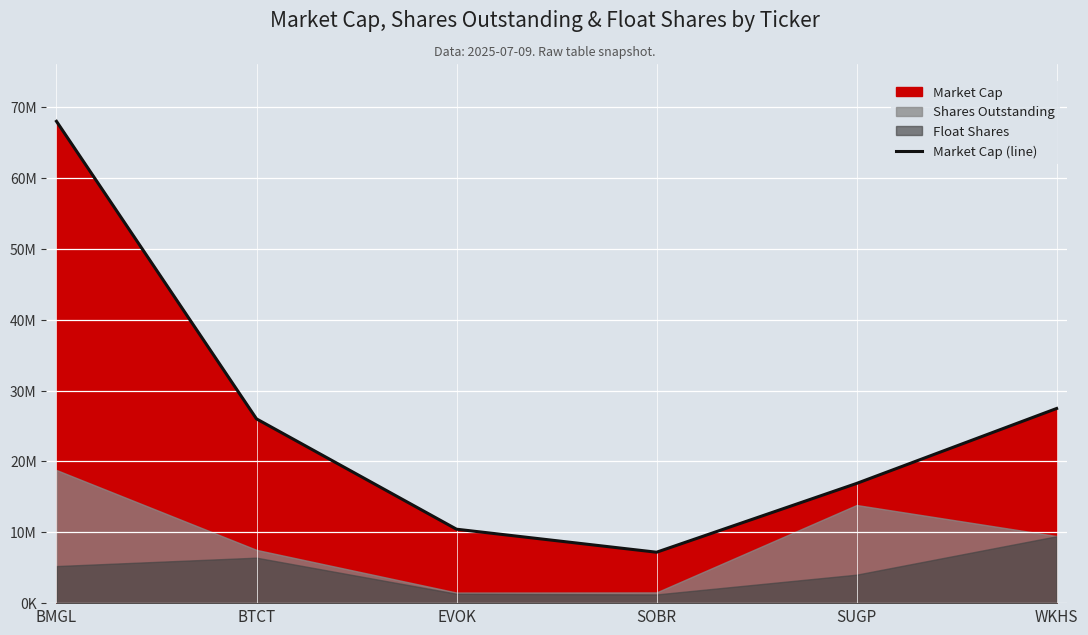

Where is the data nearest to the value 37595524?

WKHS